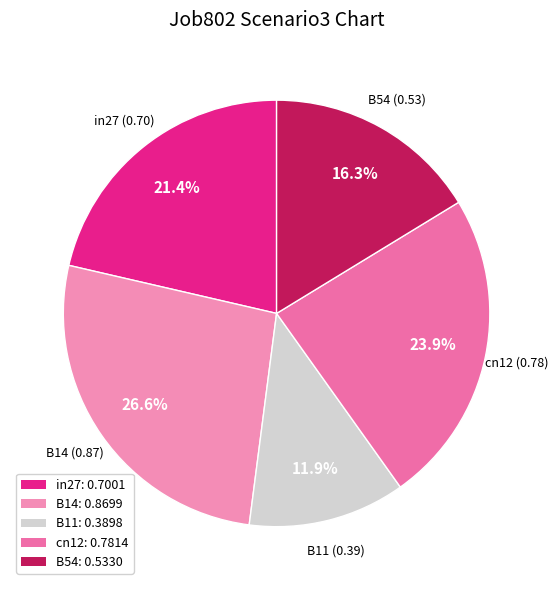

Combined, do in27 and B11 account for over 50%?

No